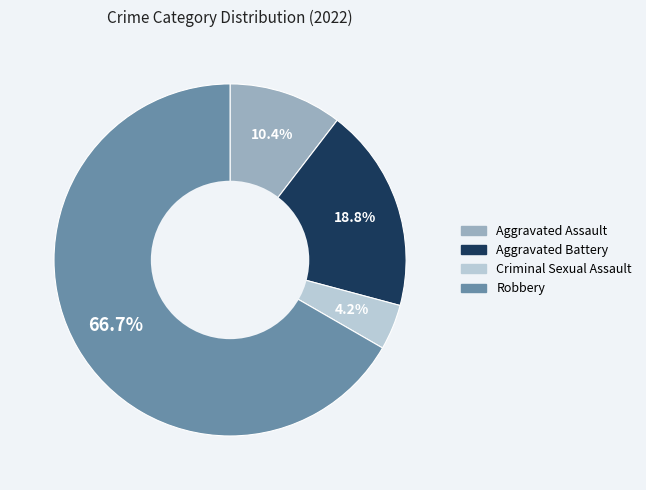

Rank the categories by value from lowest to highest.

Criminal Sexual Assault, Aggravated Assault, Aggravated Battery, Robbery